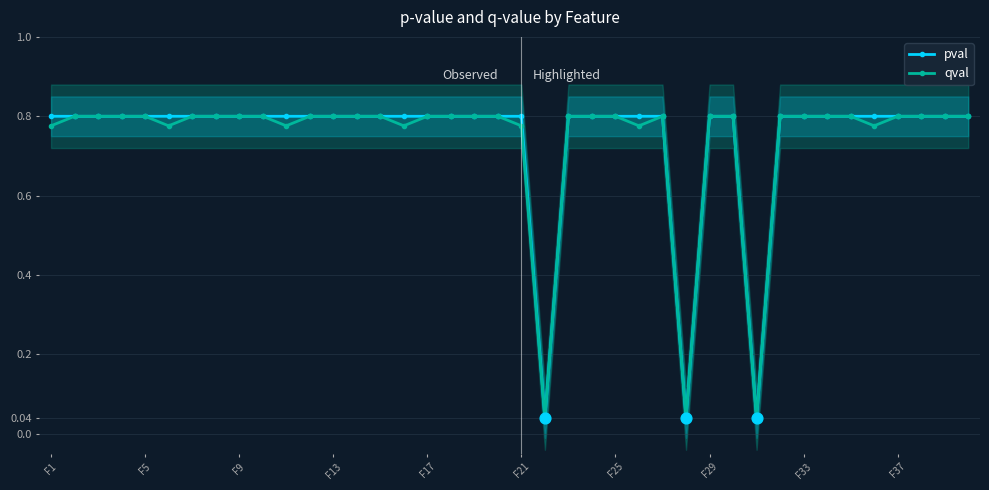

Which series contains the highest Y value?

pval